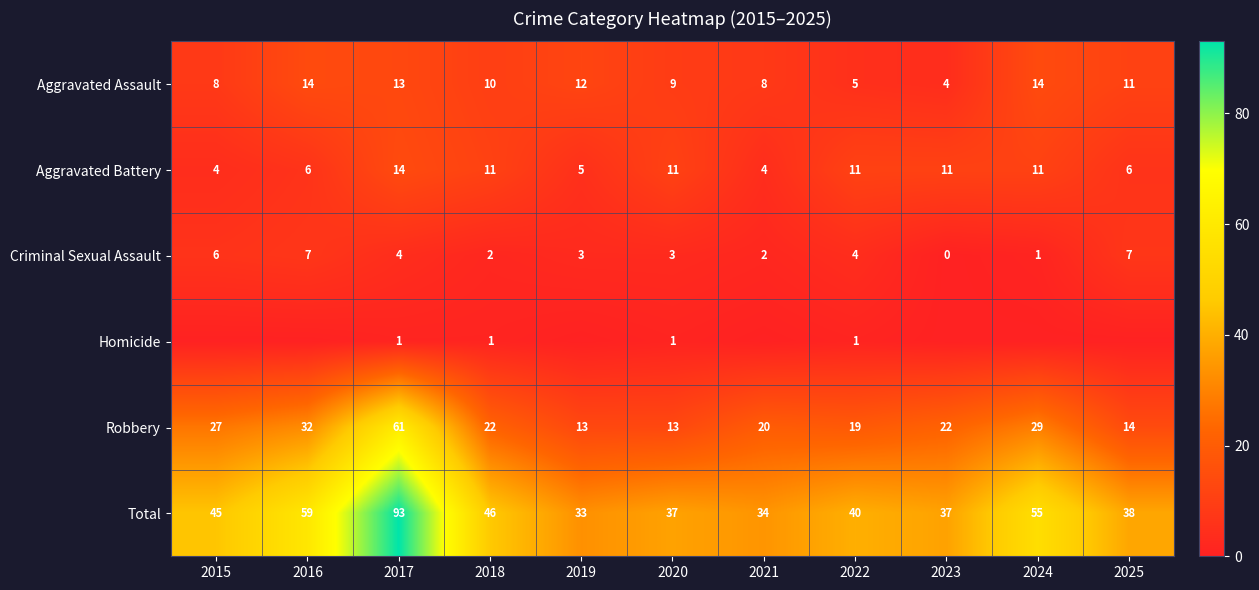

What is the difference between the maximum and second lowest values in the Aggravated Battery series?

10